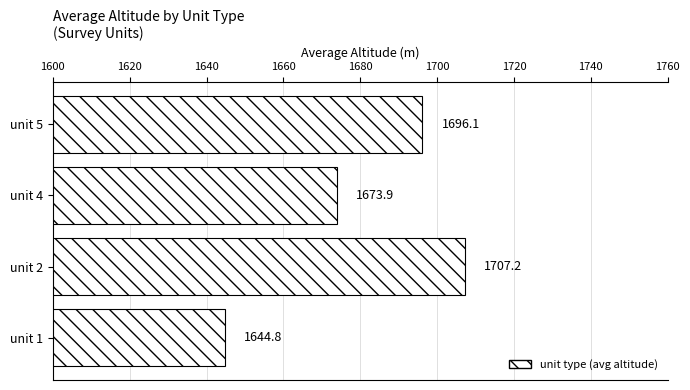

Reading top to bottom, what are all the values shown in this chart?

1696.1	1673.9	1707.2	1644.8